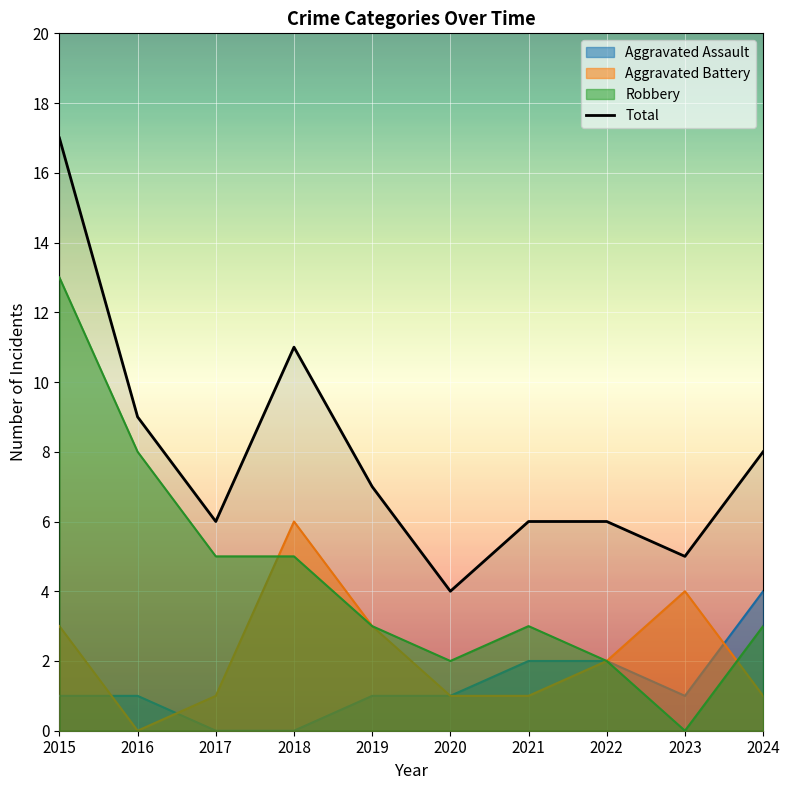

The chart shows a value of 8 at 2024. True or false?

True